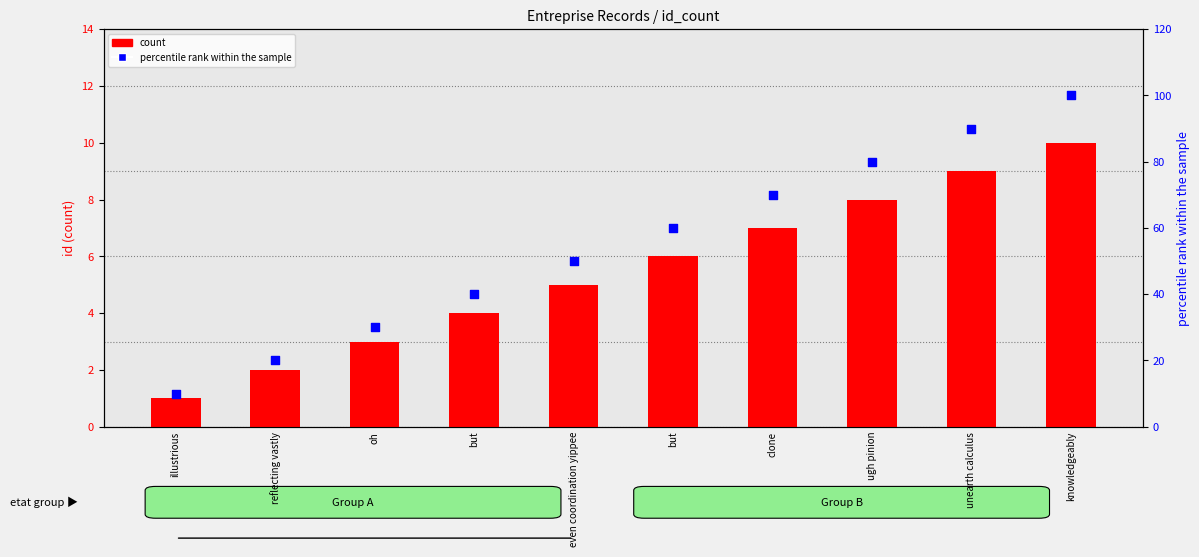

Which series has the widest spread of Y values?

percentile rank within the sample